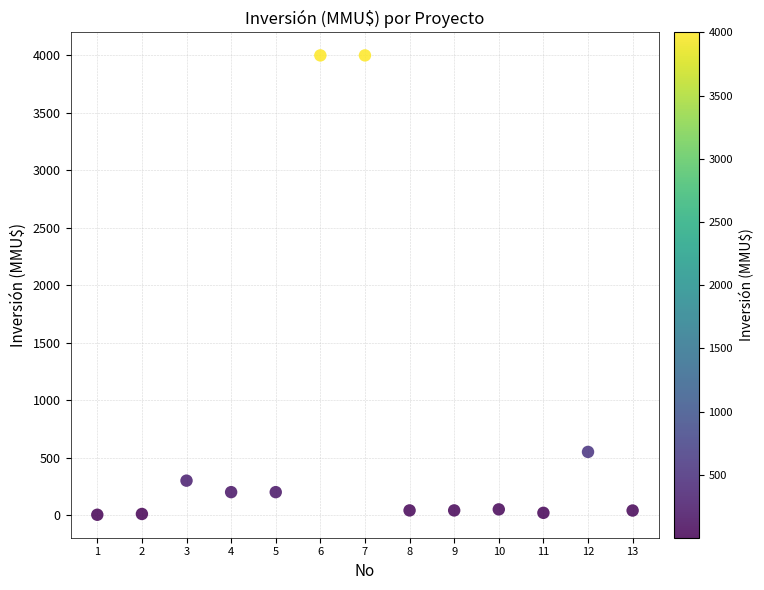

What Y value in the scatter plot is closest to 2001?

550.0